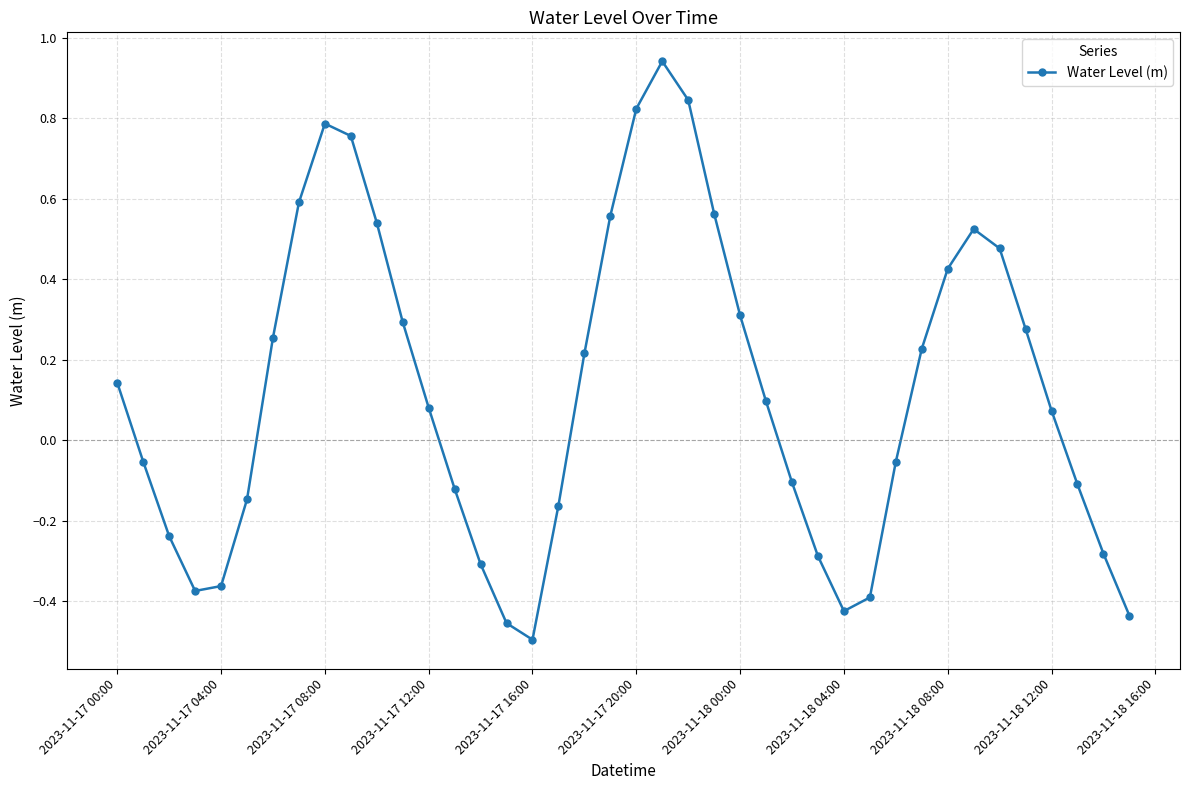

How many series are shown in this chart?

1